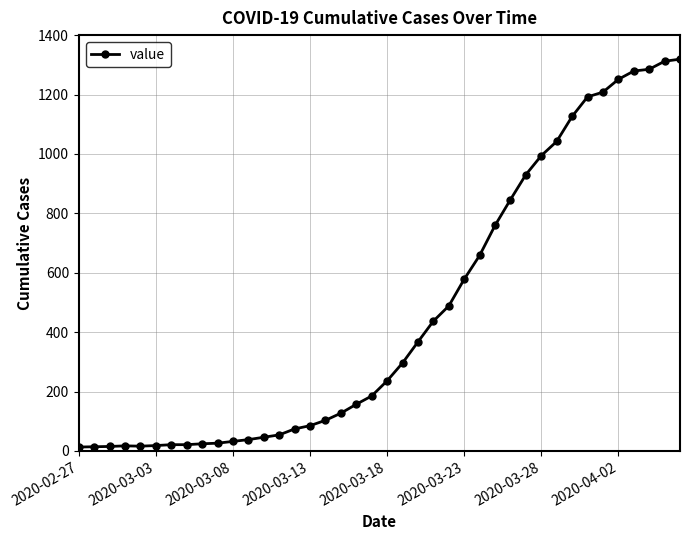

What is the maximum value shown in the chart?

1319